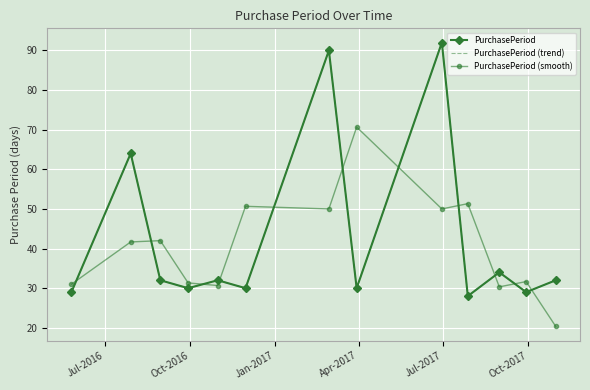

How many interior local valleys does the PurchasePeriod (trend) series have?

5